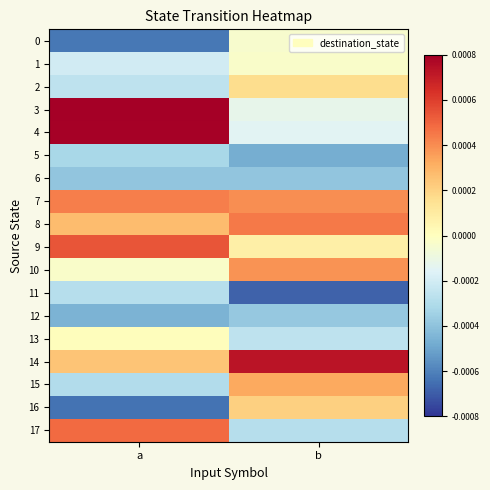

Between a and b, which is larger?

b